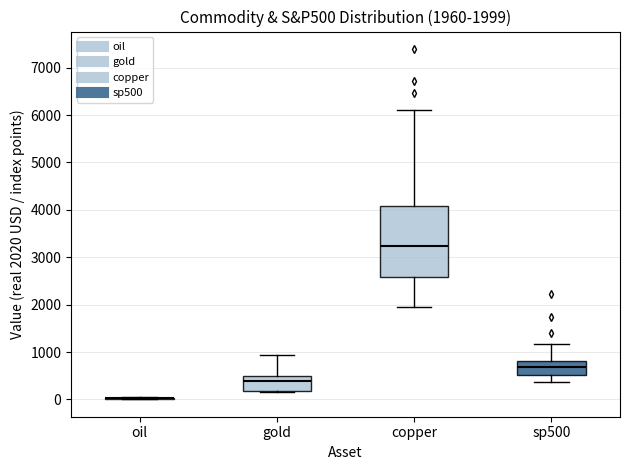

Which box is the tallest, from its lower edge to its upper edge?

copper